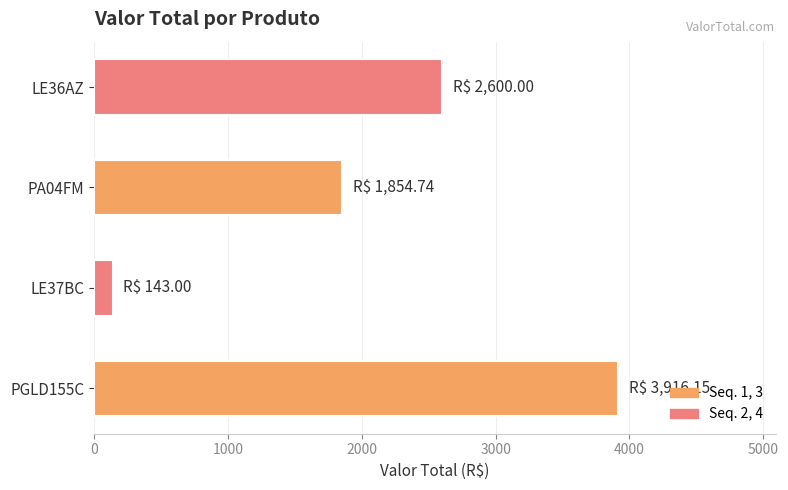

True or false: the data shows 3916.2 at PGLD155C.

True